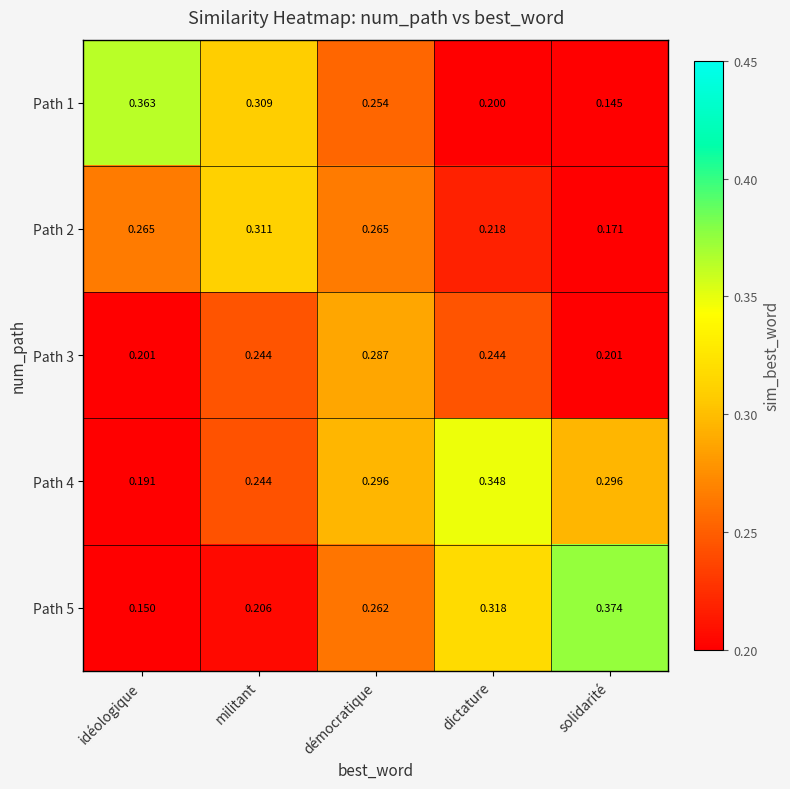

Which category has the lowest value across all series?

solidarité